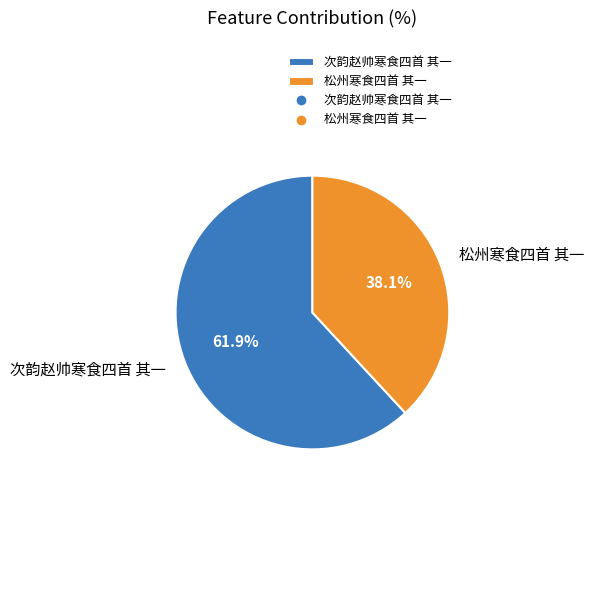

To the nearest percent, what is the combined percentage of 次韵赵帅寒食四首 其一 and 松州寒食四首 其一?

100%